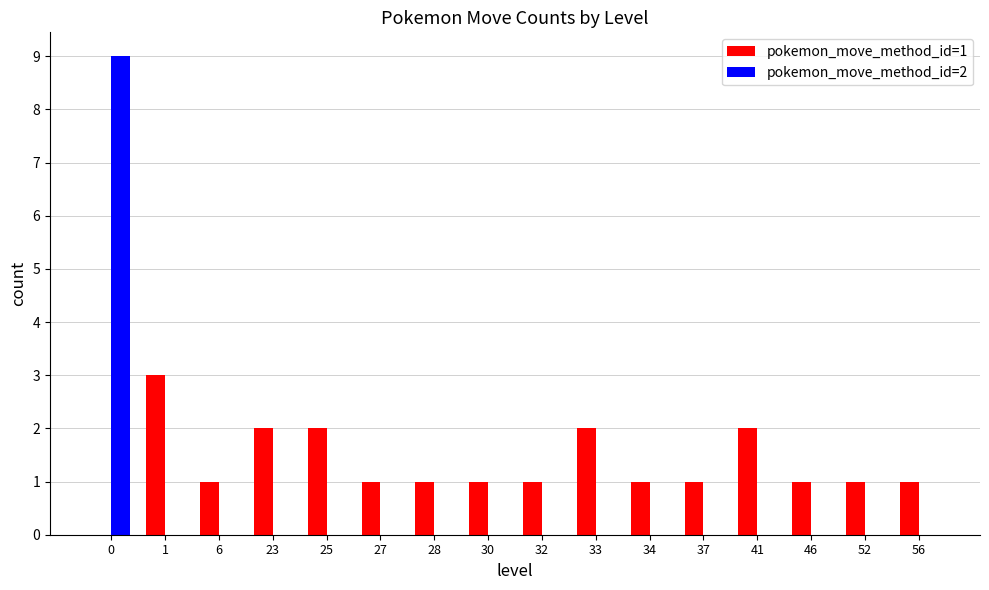

Which series has the largest total across all categories?

pokemon_move_method_id=1